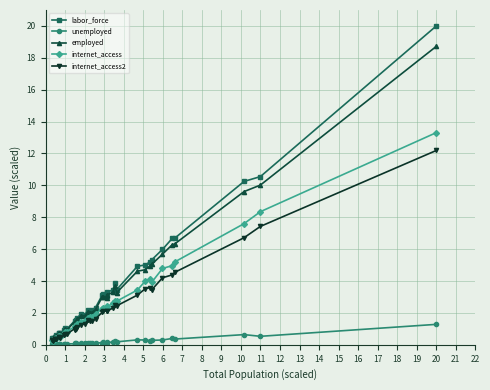

What is the highest value of the labor_force series?

20.0